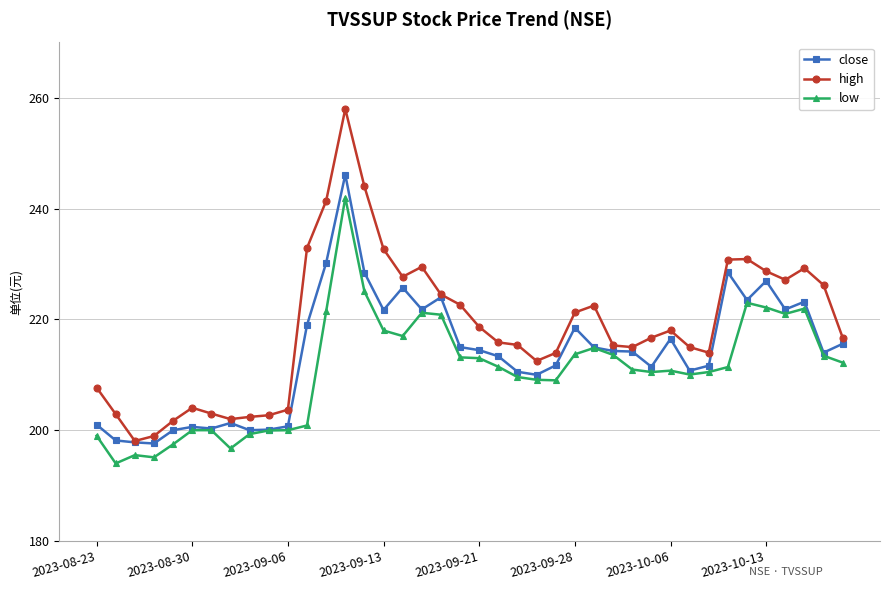

True or false: close has more than 1 points higher than both neighbors.

True